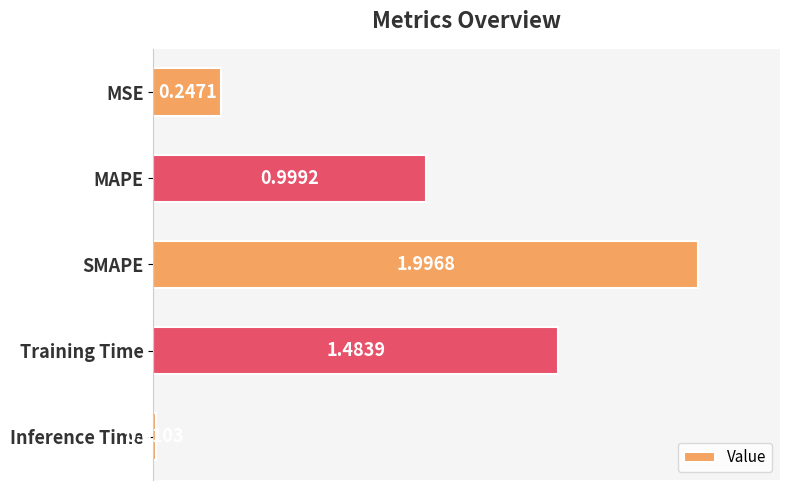

What is the label of the 5th bar from the bottom?

MSE